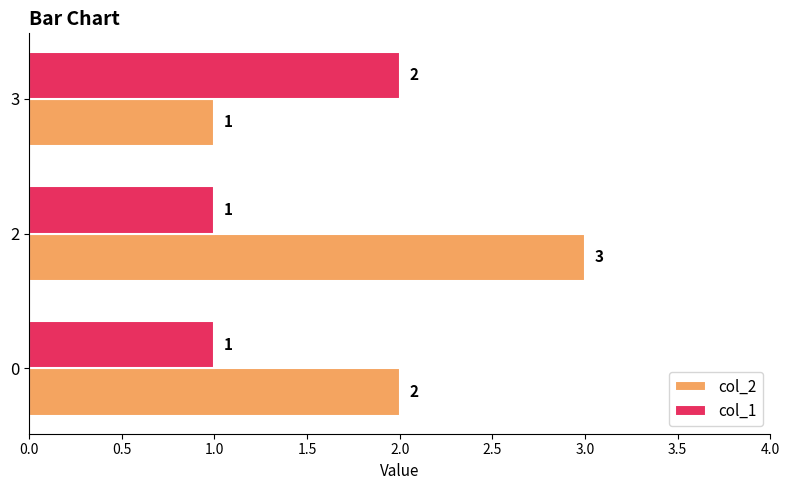

Read the col_2 value at 2.

3